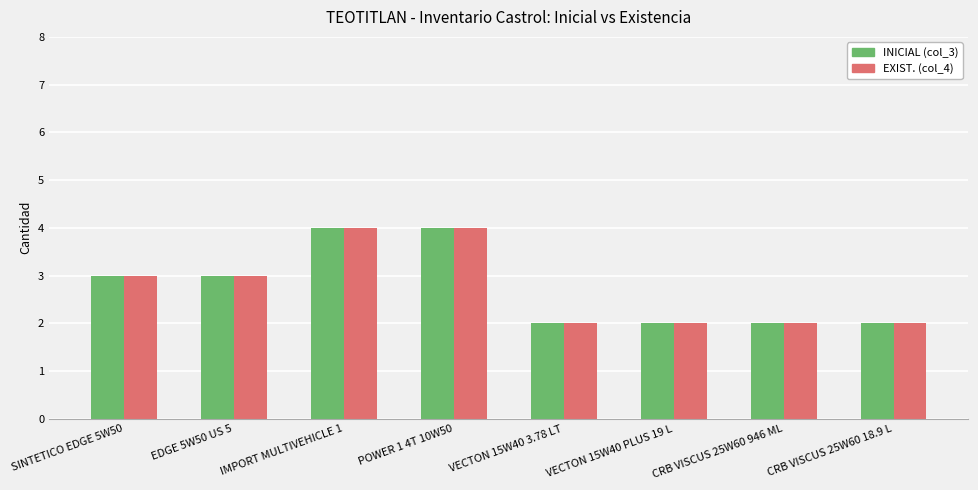

What is the maximum value for EXIST. (col_4)?

4